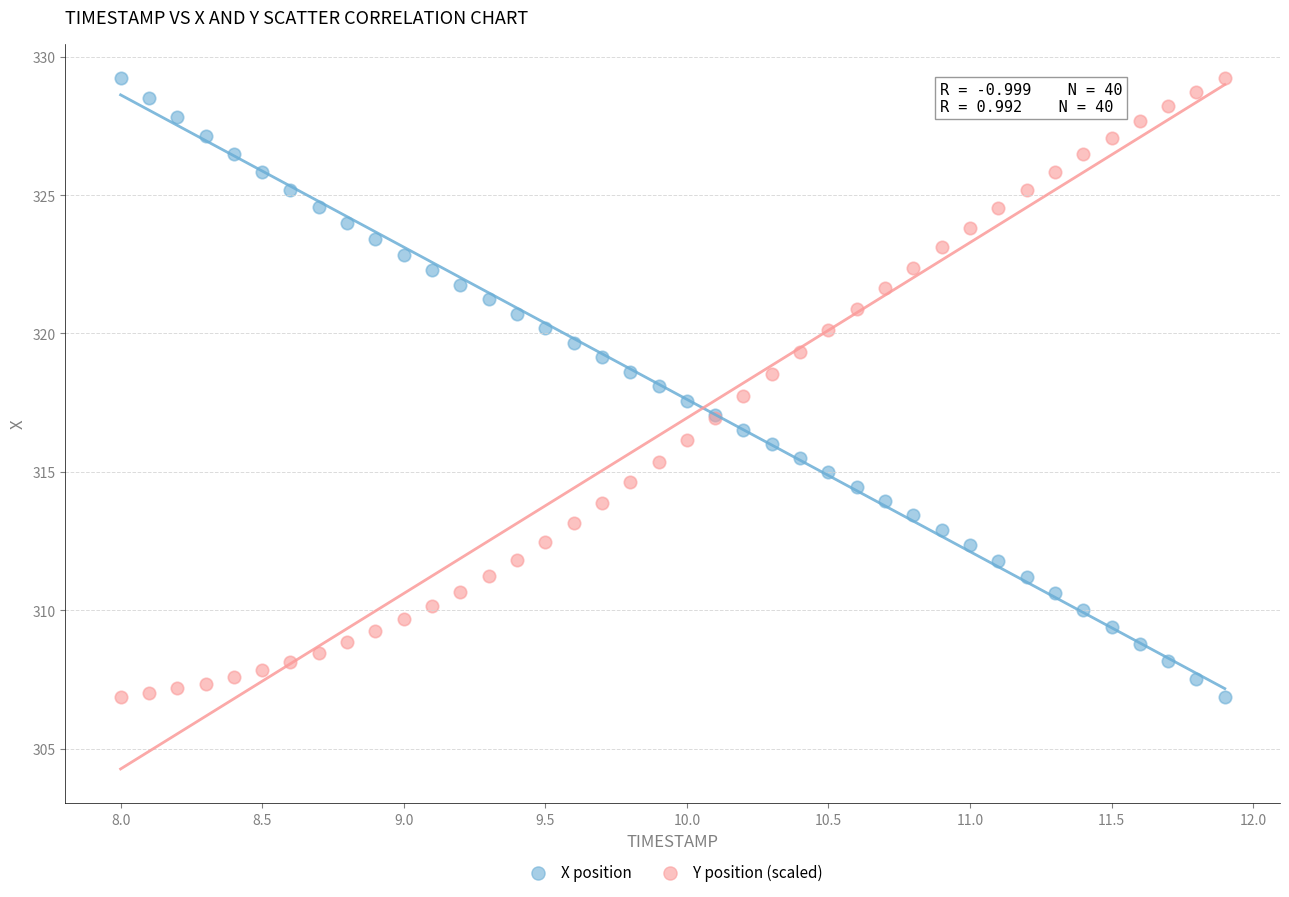

What is the X range (max minus min) for the scatter plot?

3.9